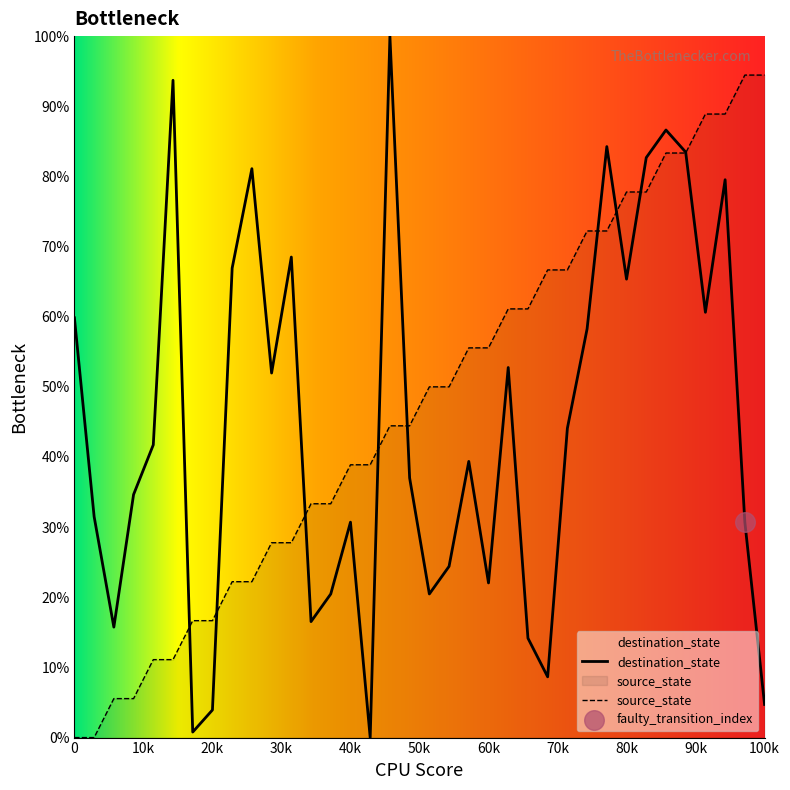

True or false: destination_state has a value of 87.2 at 80k.

False